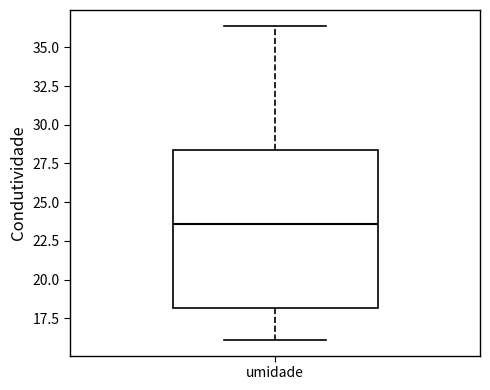

Transcribe this box plot: give where the median line is, the range the box spans, and where the two whiskers end, as read against the y-axis. The values are not printed on the chart, so give them approximately, as read against the axis.

median 23.5, box 18.0 to 28.5, whiskers 16.0 to 36.5